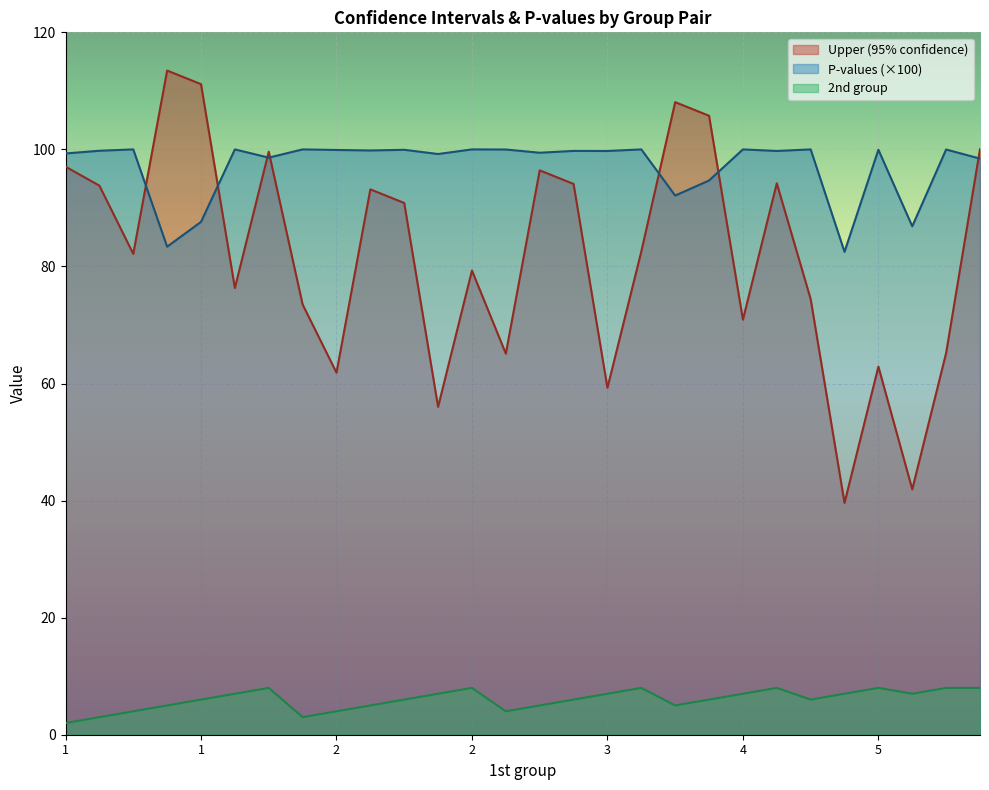

The 2nd group series shows 9.8 at 4. True or false?

False